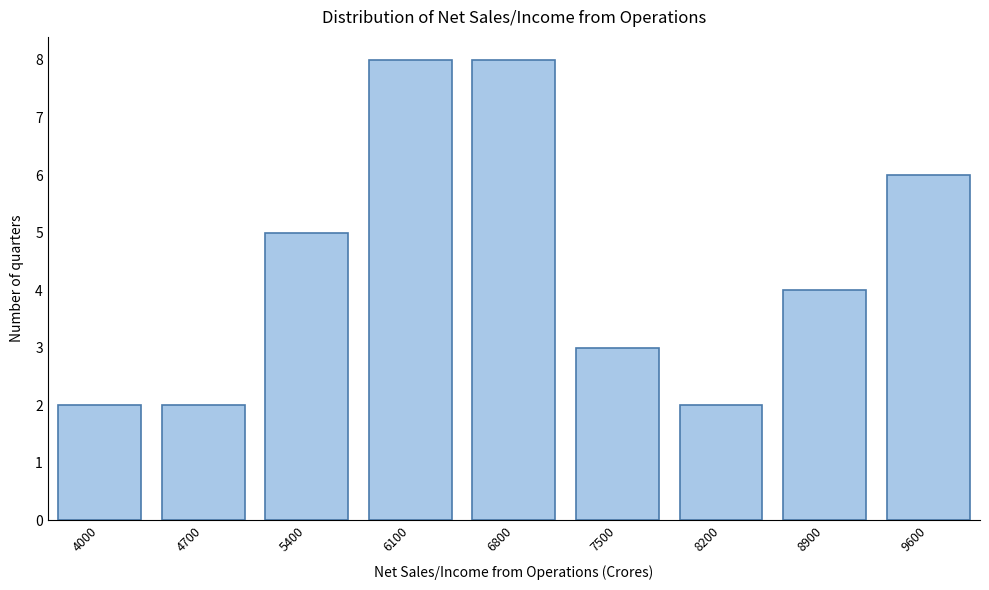

Reading right to left, list all the values displayed in this chart.

6	4	2	3	8	8	5	2	2